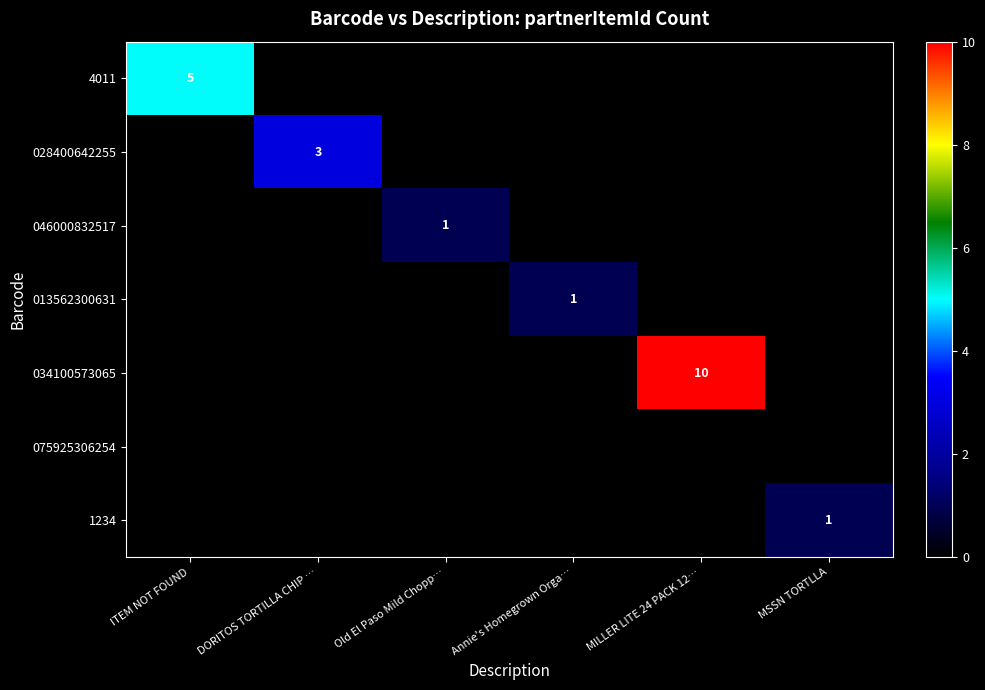

At how many categories does at least one series exceed 3?

2